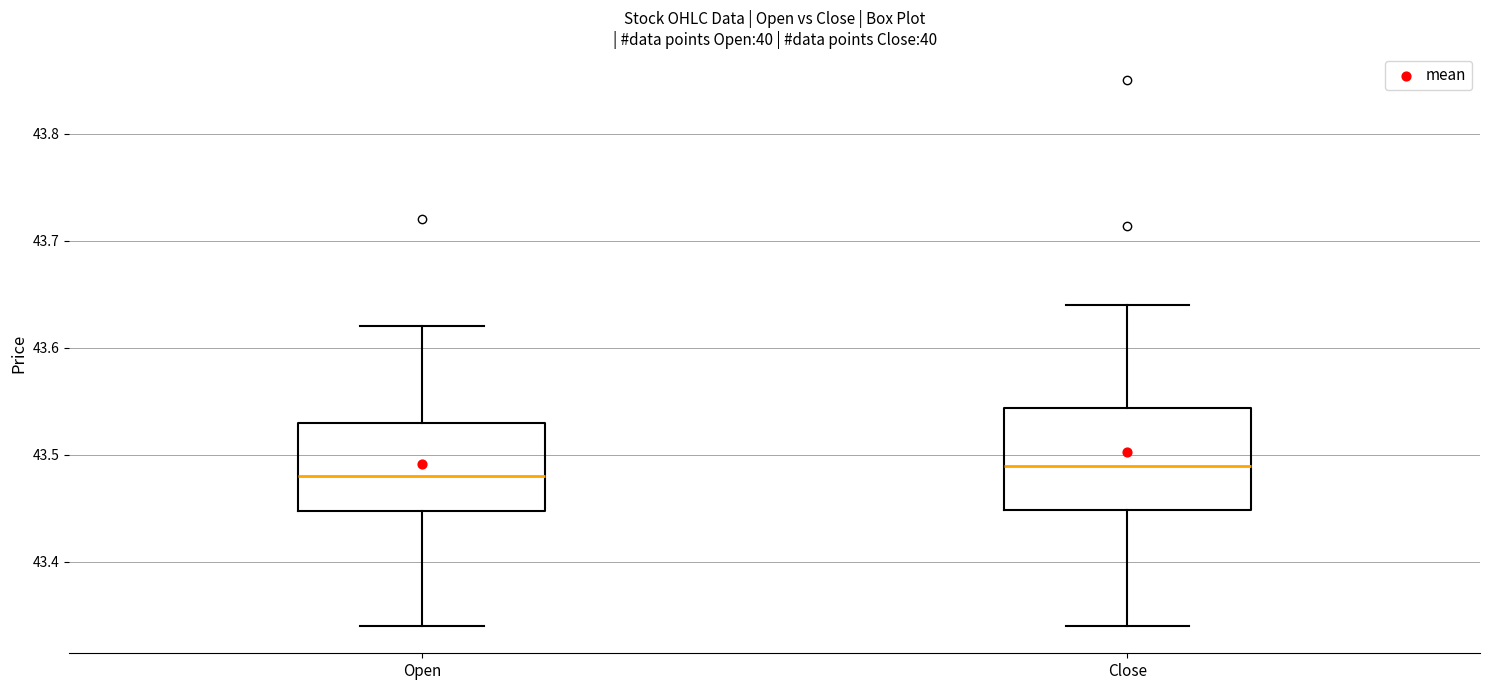

Reading left to right, read every box against the y-axis: the position of its median line, the range the box covers, and the ends of its whiskers. The values are not printed on the chart, so give them approximately, as read against the axis.

Open: median 43.48, box 43.45 to 43.53, whiskers 43.34 to 43.62
Close: median 43.49, box 43.45 to 43.54, whiskers 43.34 to 43.64